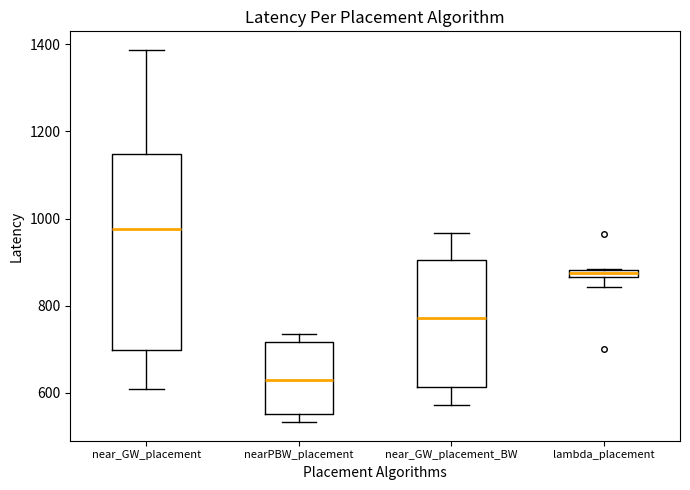

Comparing the boxes themselves (not the whiskers), which one is the tallest?

near_GW_placement